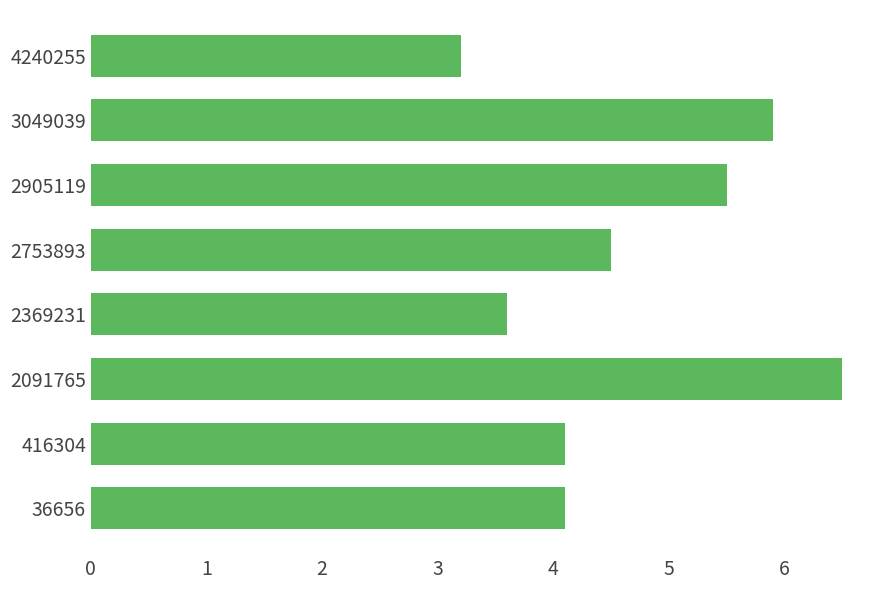

What is the difference between the second highest and minimum values?

2.7